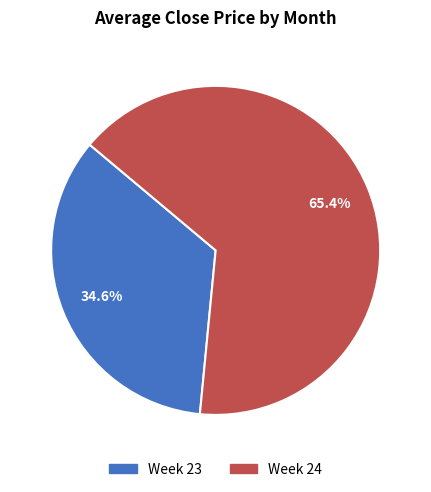

Does any single category account for the majority?

Yes